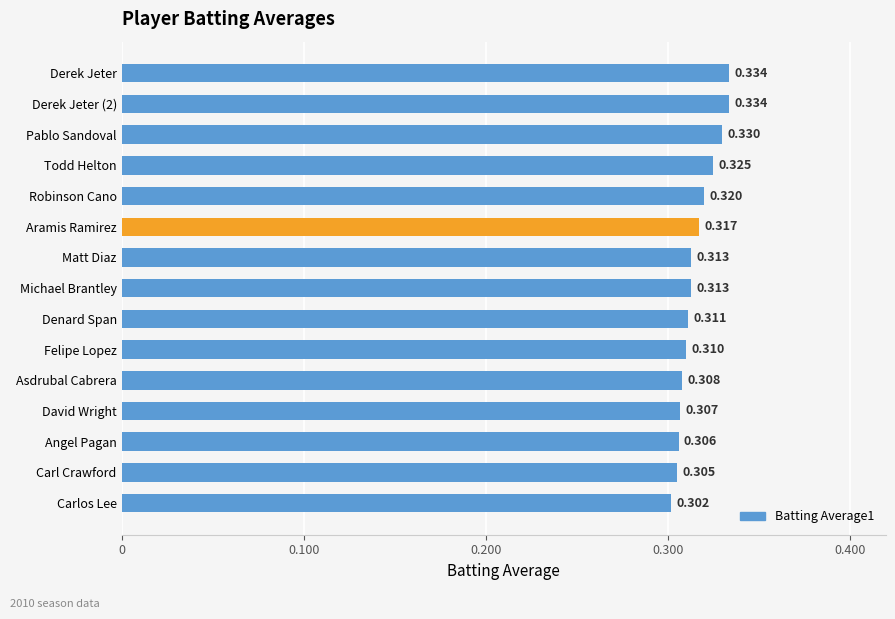

Are the bars horizontal?

Yes